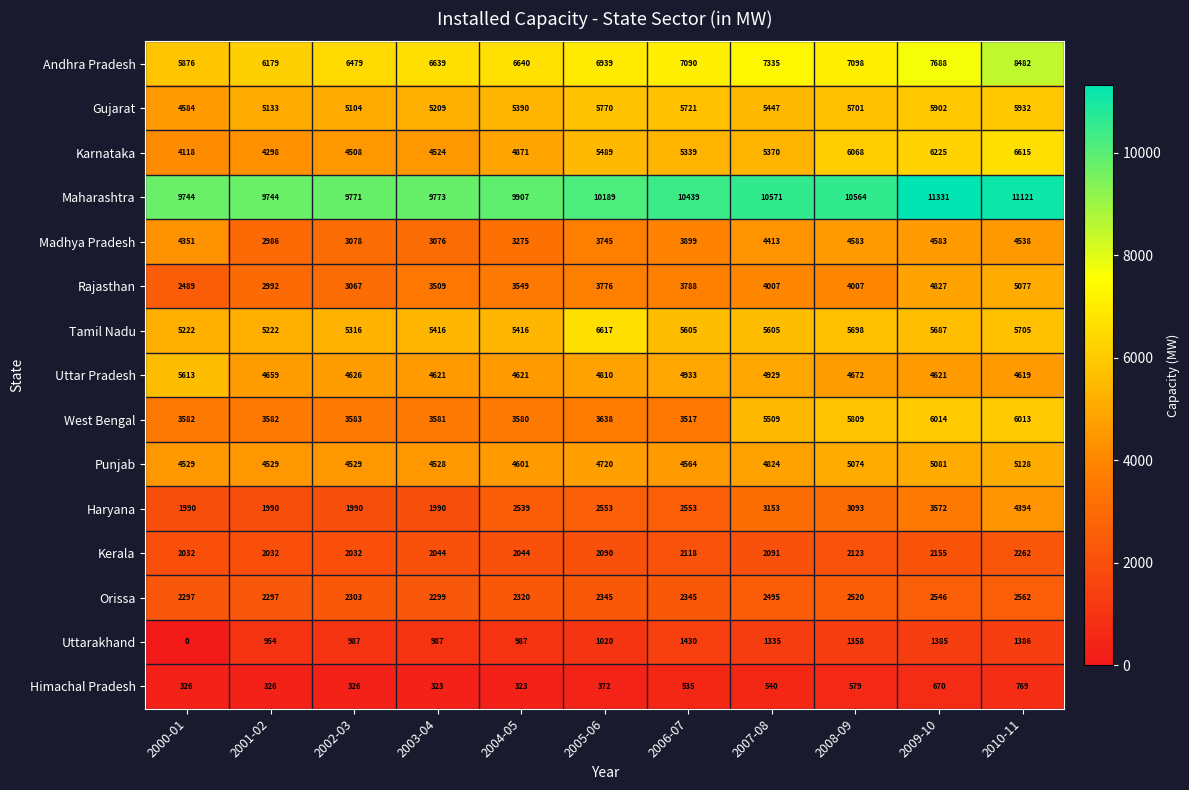

At how many categories does at least one series exceed 9130?

11